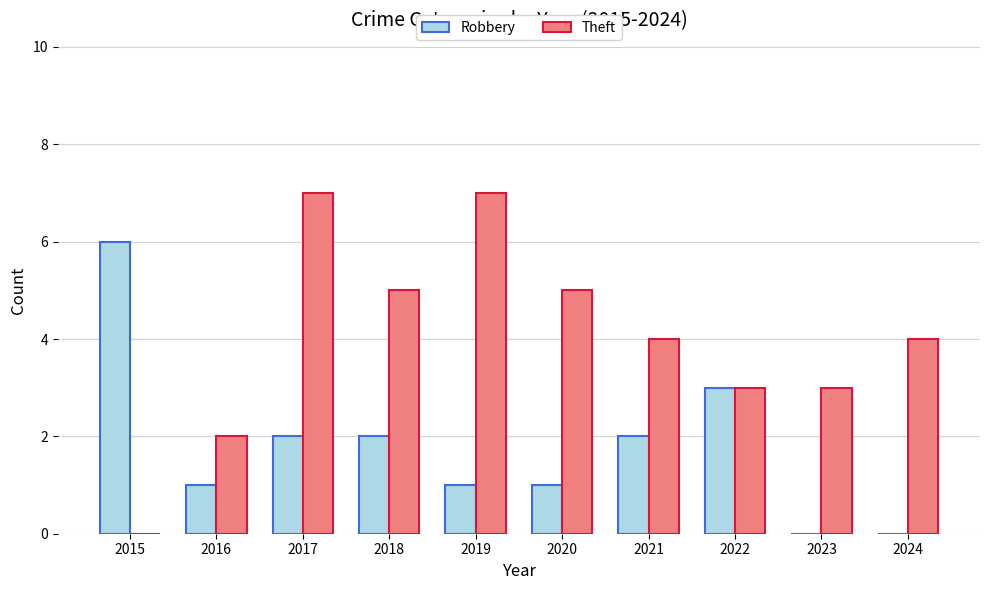

Count the number of data series in this chart.

2